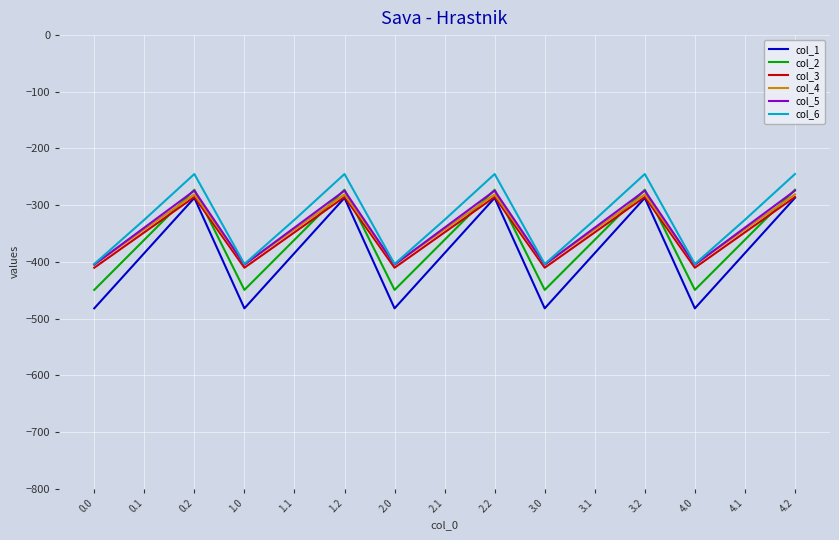

Reading right to left, what are all the values shown in this chart?

col_1: -287.1	-384.6	-482.0	-287.1	-384.6	-482.0	-287.1	-384.6	-482.0	-287.1	-384.6	-482.0	-287.1	-384.6	-482.0
col_2: -272.7	-361.1	-449.5	-272.7	-361.1	-449.5	-272.7	-361.1	-449.5	-272.7	-361.1	-449.5	-272.7	-361.1	-449.5
col_3: -285.5	-347.9	-410.3	-285.5	-347.9	-410.3	-285.5	-347.9	-410.3	-285.5	-347.9	-410.3	-285.5	-347.9	-410.3
col_4: -281.0	-342.7	-404.4	-281.0	-342.7	-404.4	-281.0	-342.7	-404.4	-281.0	-342.7	-404.4	-281.0	-342.7	-404.4
col_5: -274.4	-339.6	-404.9	-274.4	-339.6	-404.9	-274.4	-339.6	-404.9	-274.4	-339.6	-404.9	-274.4	-339.6	-404.9
col_6: -245.0	-325.7	-403.8	-245.0	-325.7	-403.8	-245.0	-325.7	-403.8	-245.0	-325.7	-403.8	-245.0	-325.7	-403.8